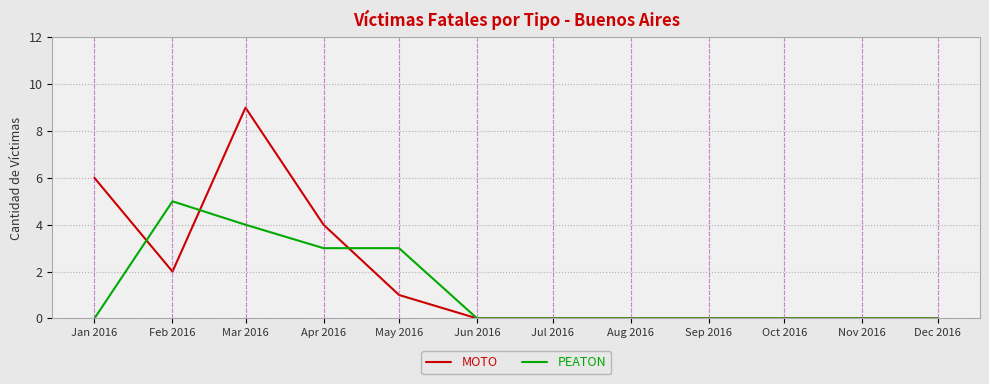

How many lines are shown in the chart?

2